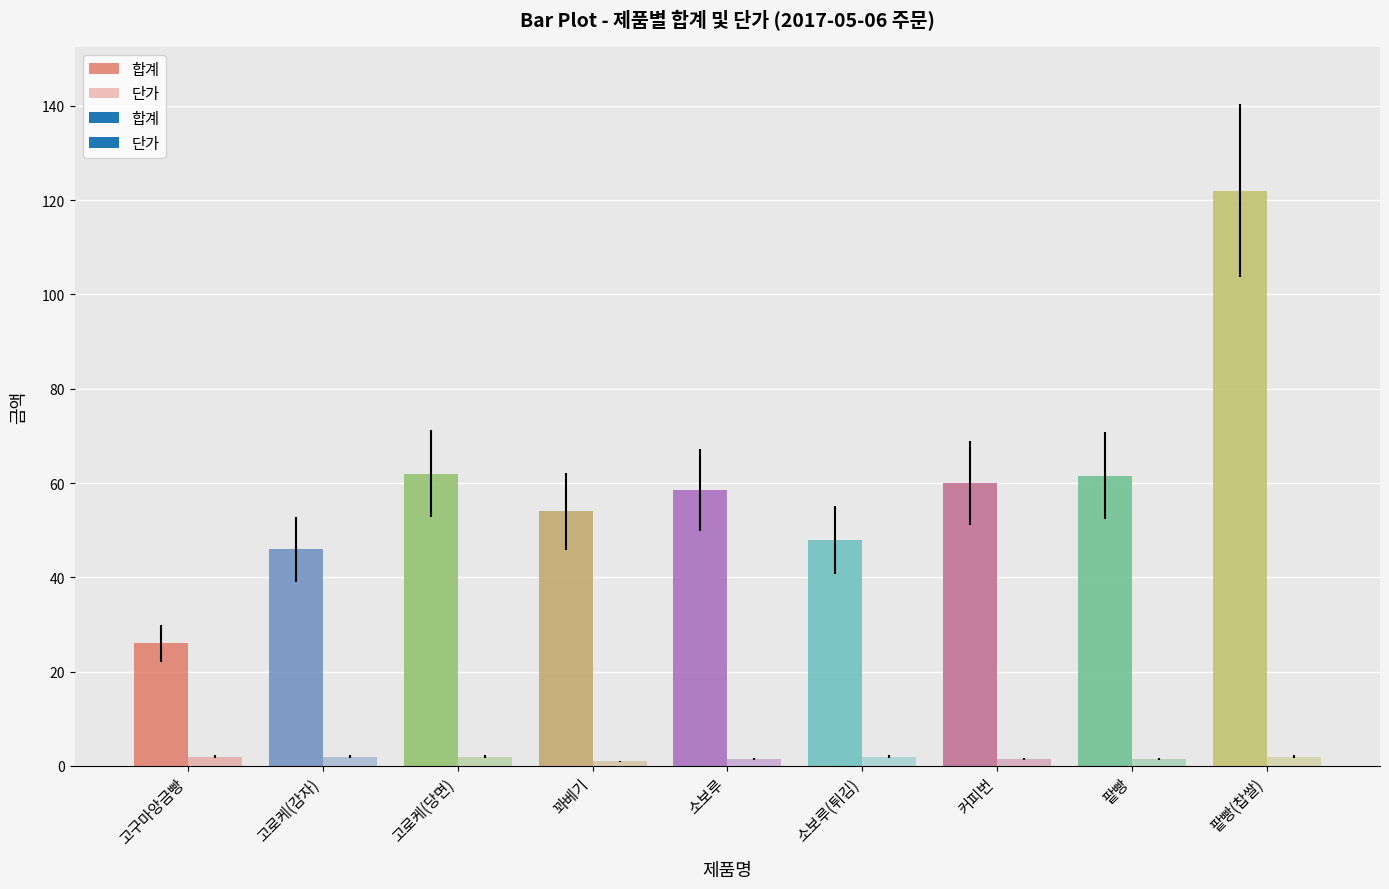

What is the maximum value for 합계?

122.0